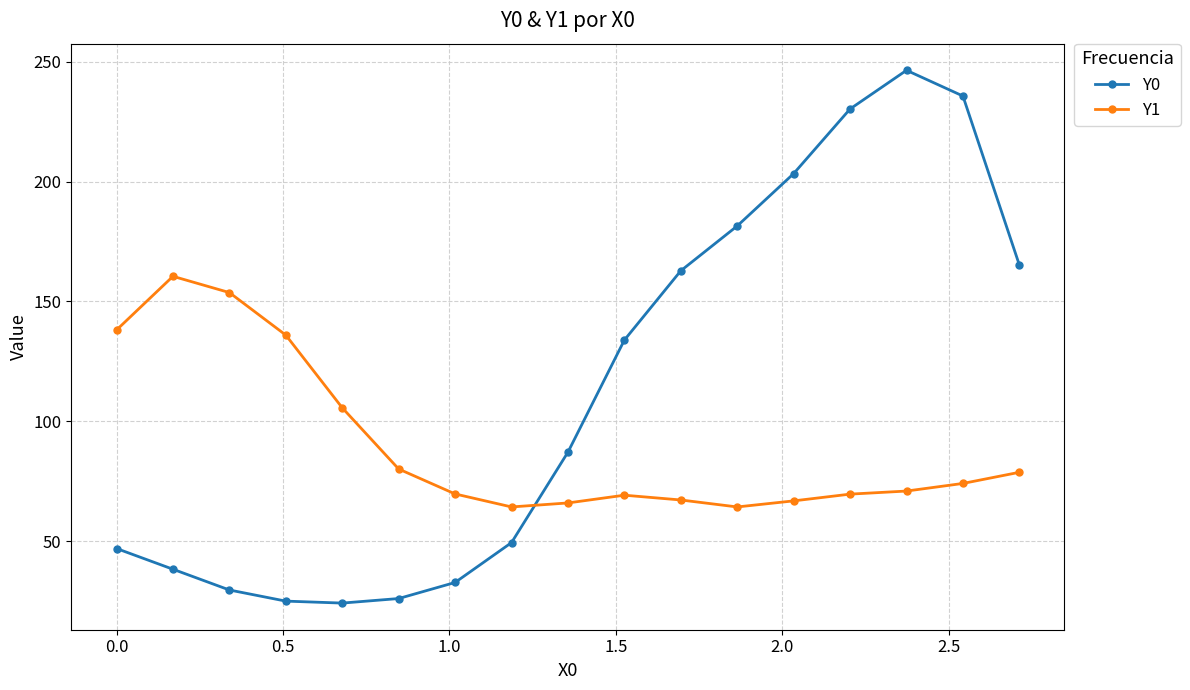

Is this an area chart (filled region under the line)?

No